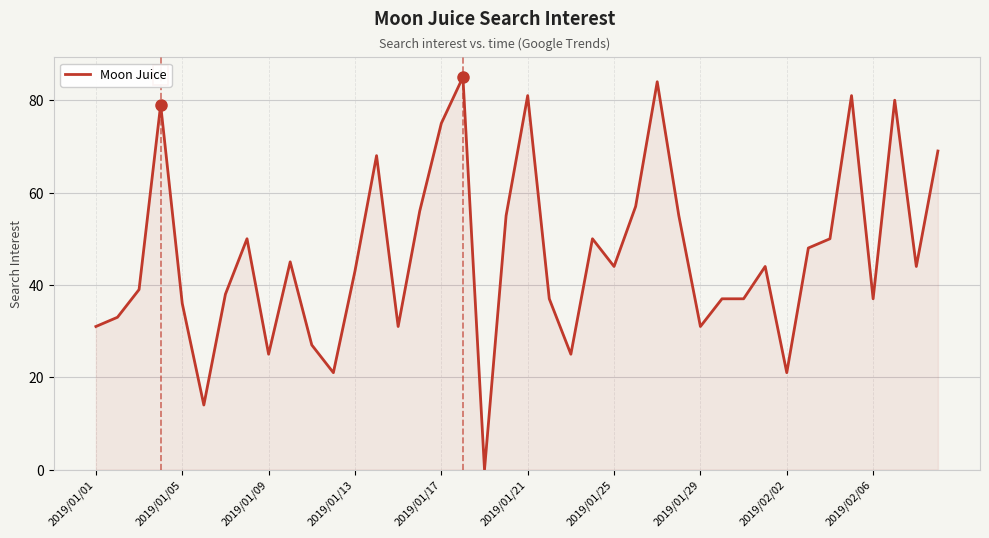

What is the difference between the maximum and minimum values?

85